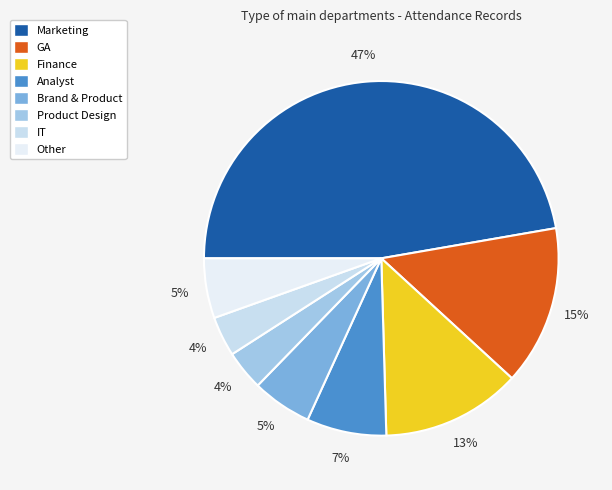

How many slices are in this pie chart?

8